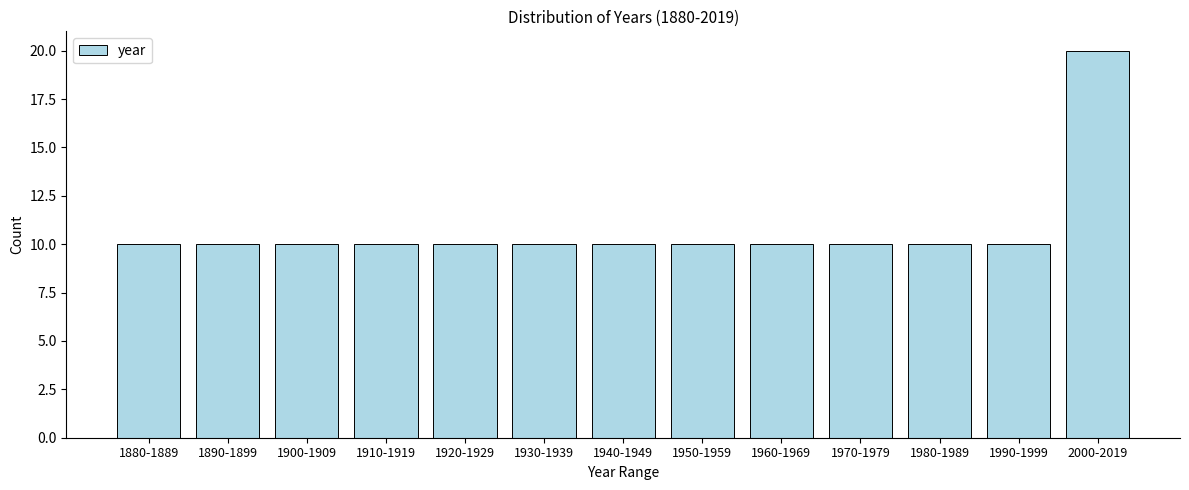

Reading left to right, what are all the values shown in this chart?

1880-1889=10	1890-1899=10	1900-1909=10	1910-1919=10	1920-1929=10	1930-1939=10	1940-1949=10	1950-1959=10	1960-1969=10	1970-1979=10	1980-1989=10	1990-1999=10	2000-2019=20